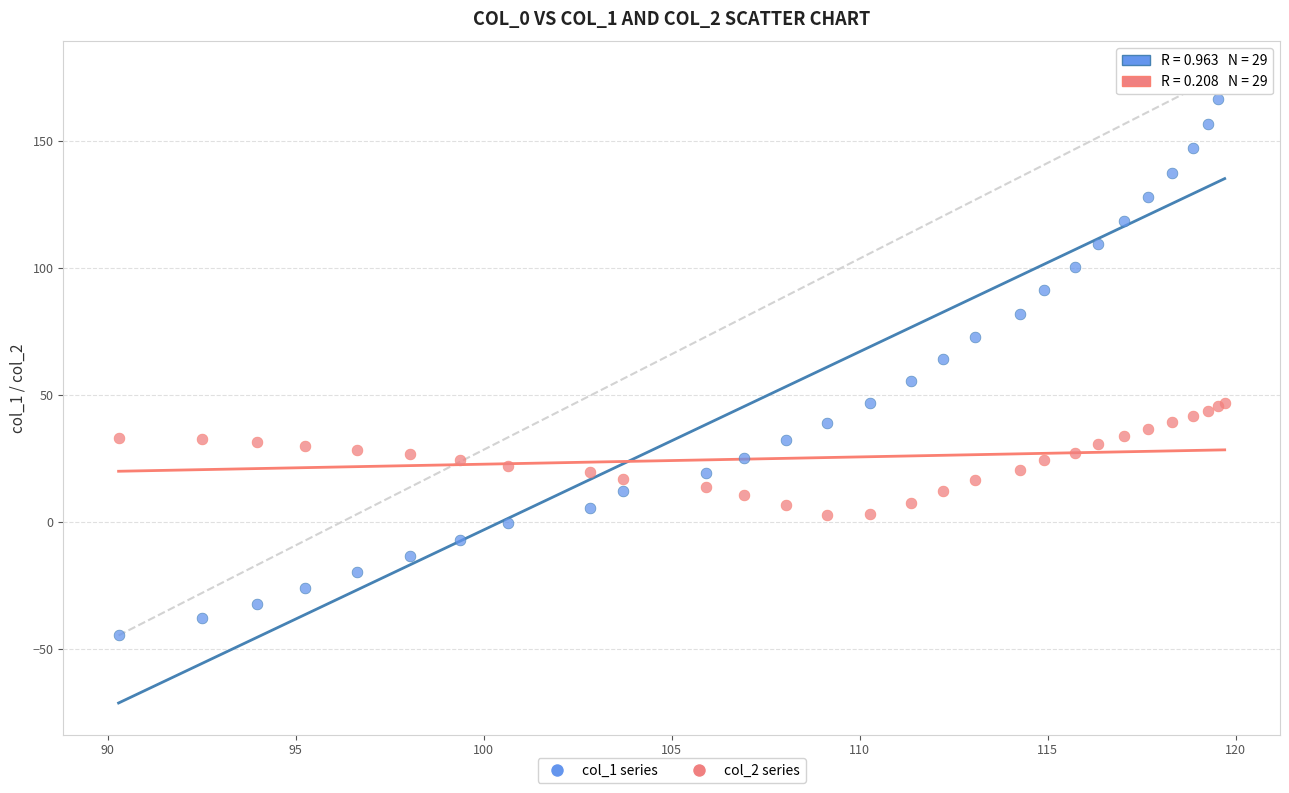

What is the X range (max minus min) for the scatter plot?

29.4